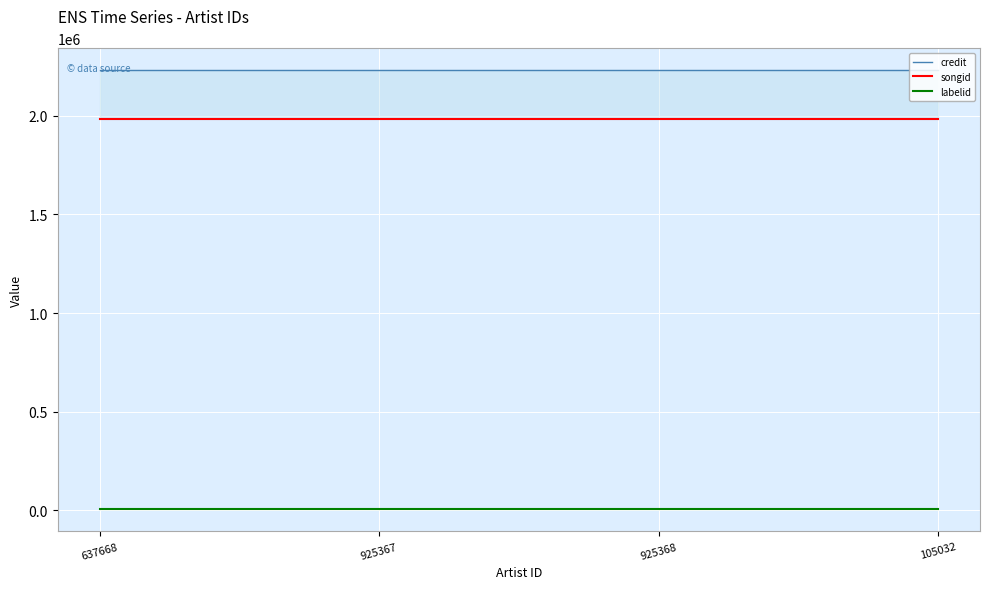

What is the lowest value of the credit series?

2230964